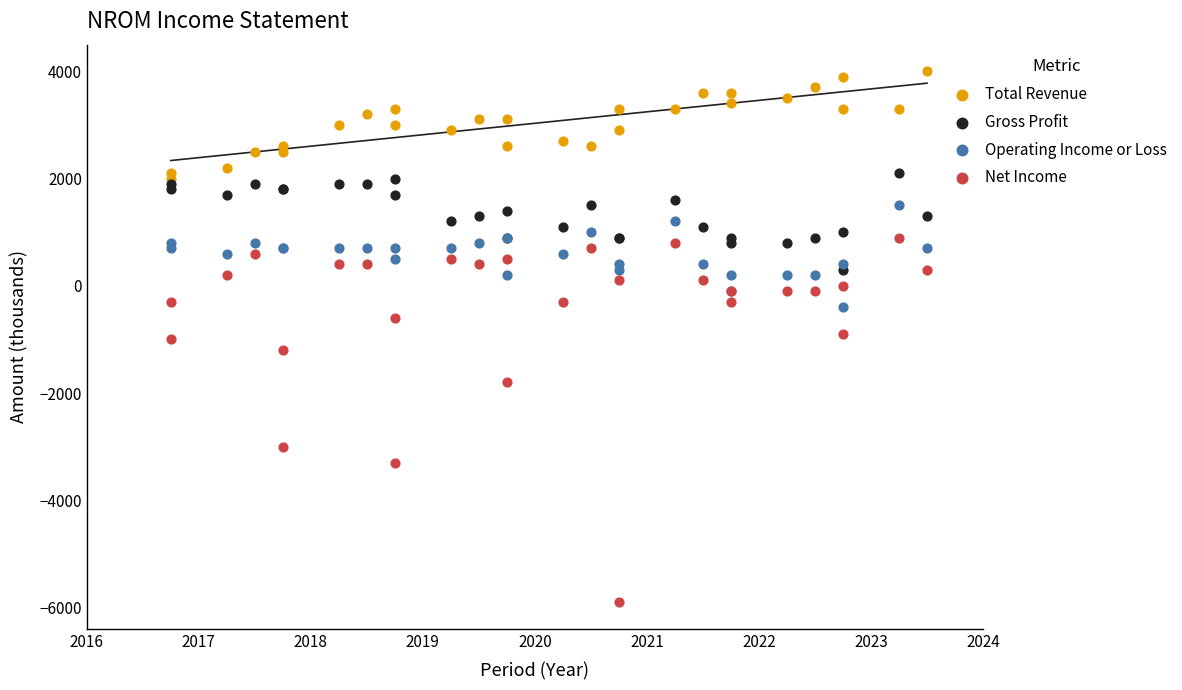

In the Net Income series, what Y value is closest to -2500?

-3000